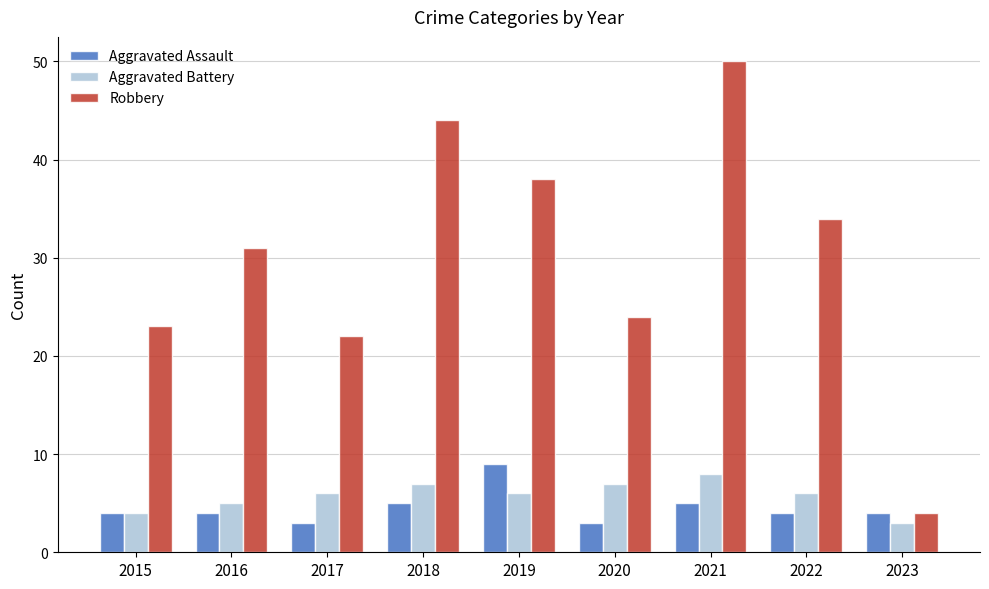

What is the spread (max minus min) of values at 2017?

19